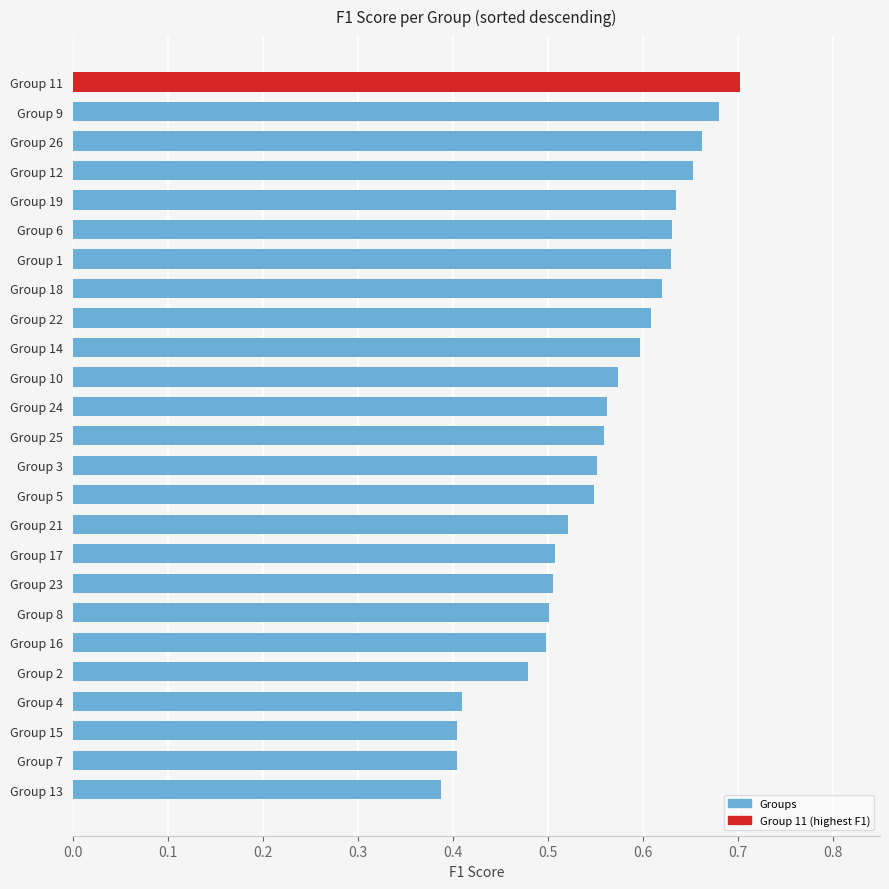

What is the label of the 25th bar from the top?

Group 13